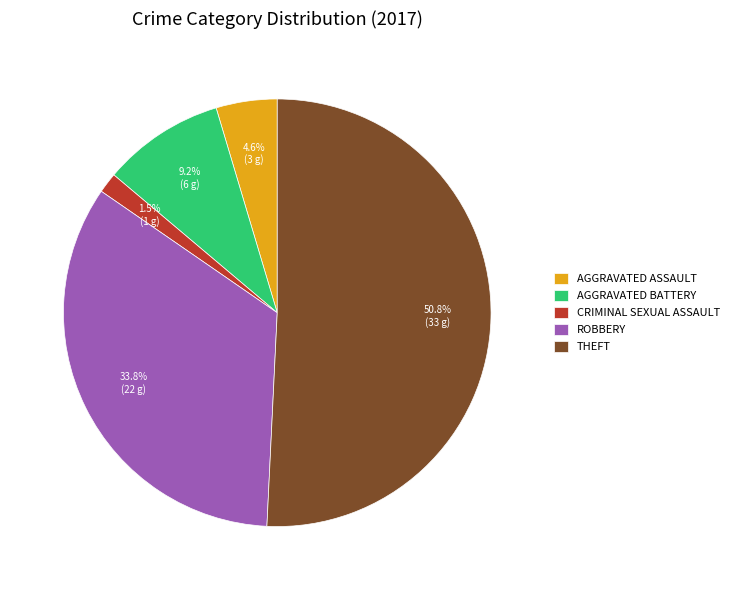

To the nearest percent, what is the average slice percentage?

20%